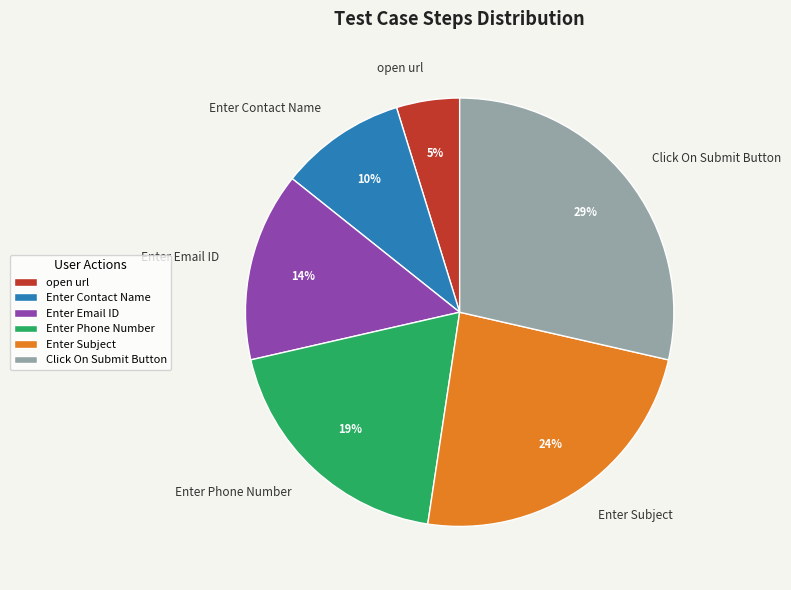

To the nearest percent, what portion does Enter Email ID represent?

14%